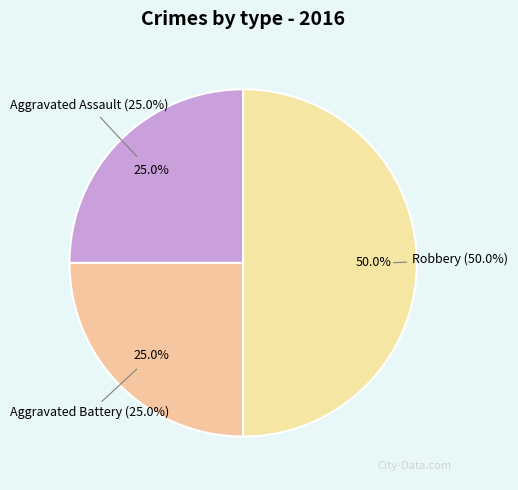

How many slices are in this pie chart?

3